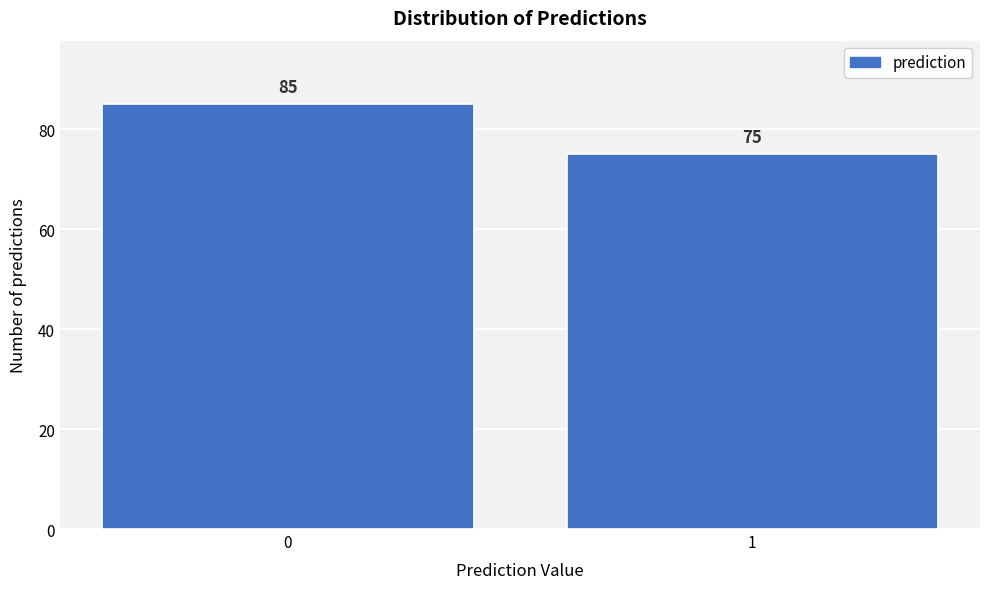

Reading left to right, extract all data points from this chart.

0=85	1=75